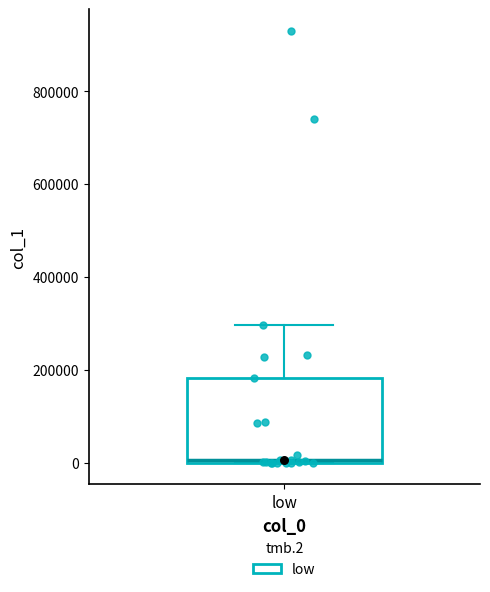

Read this box plot against the y-axis: the position of the median line, the range covered by the box, and the ends of both whiskers. The values are not printed on the chart, so give them approximately, as read against the axis.

median 0 (just above the box's lower edge), box 0 to 180000, whiskers 0 to 300000